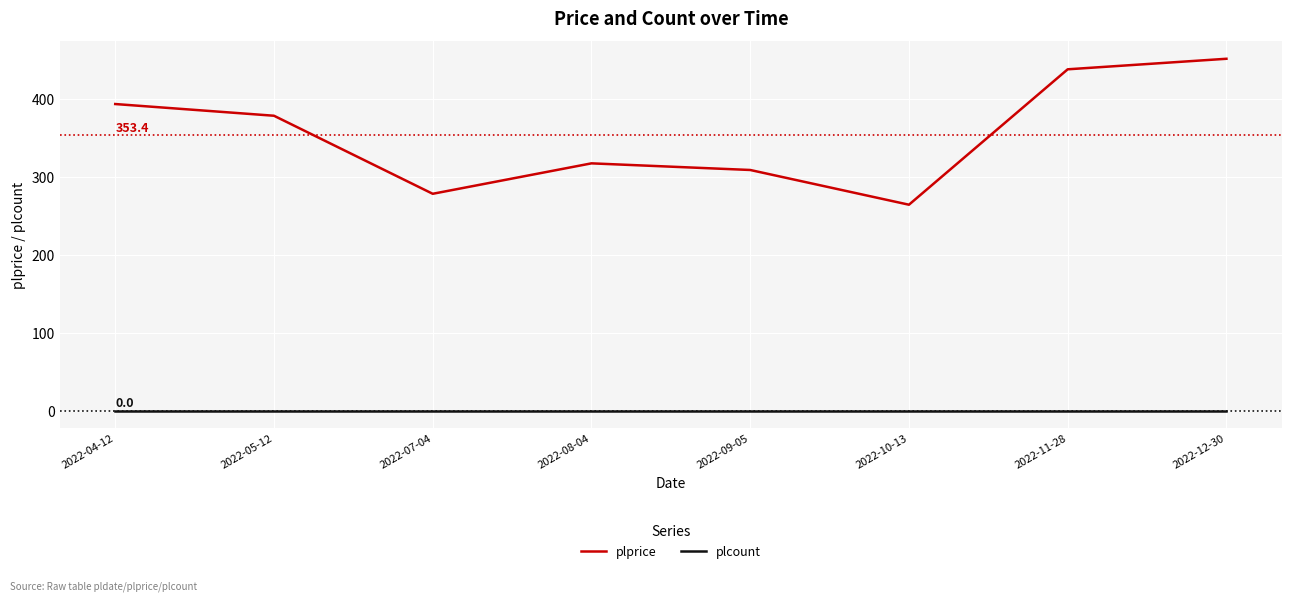

Reading left to right, list all the values displayed in this chart.

plprice: 393.0	378.0	278.0	317.0	308.5	264.0	437.5	451.0
plcount: 0.0	0.0	0.0	0.0	0.0	0.0	0.0	0.0